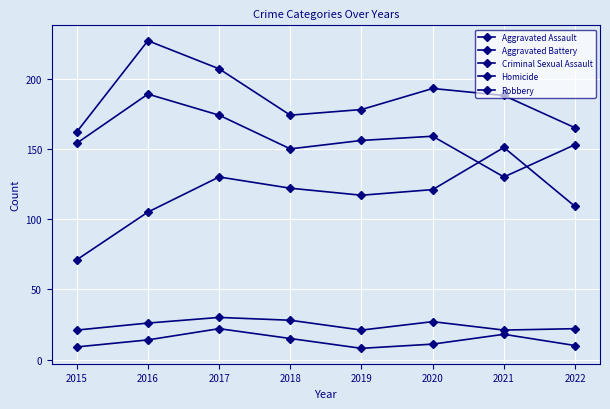

True or false: Criminal Sexual Assault has a value of 13 at 2018.

False